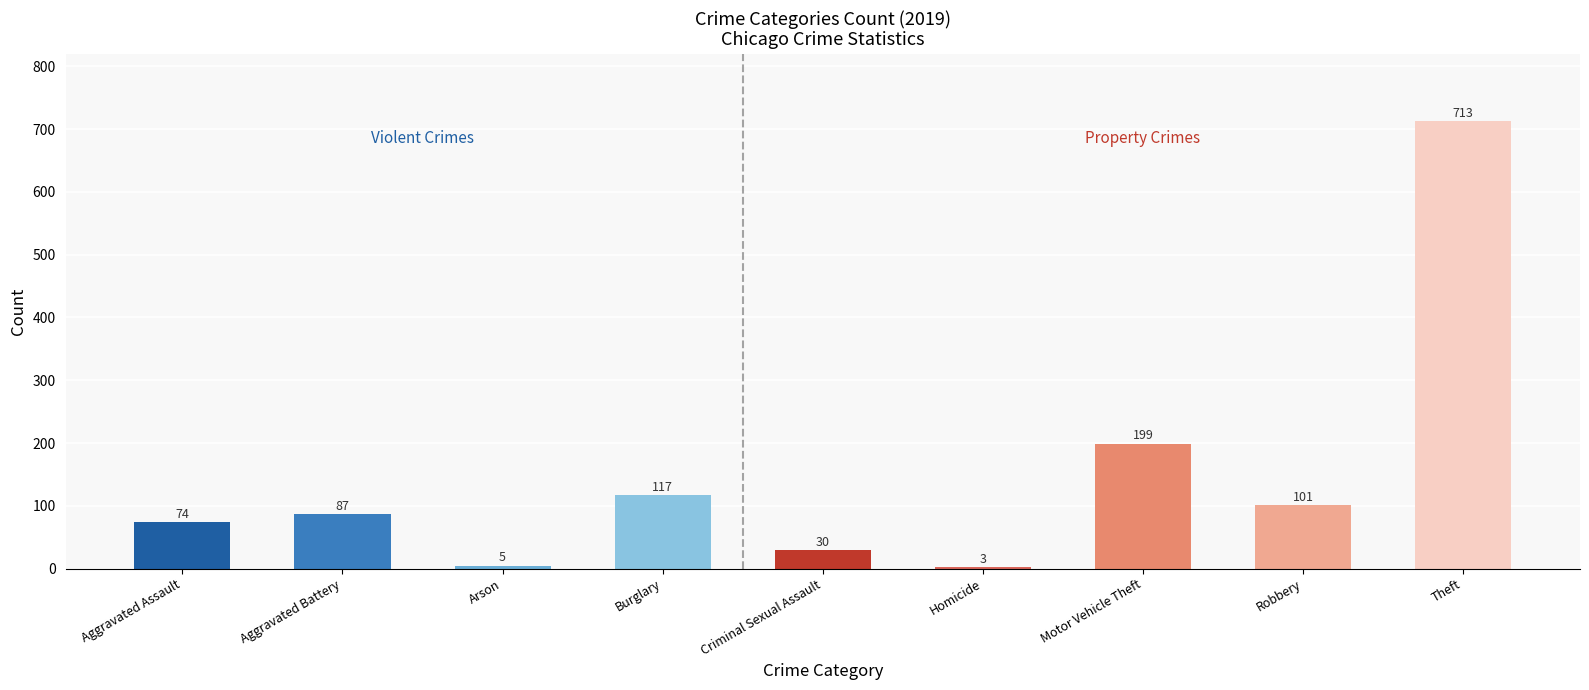

How many categories are shown in the chart?

9